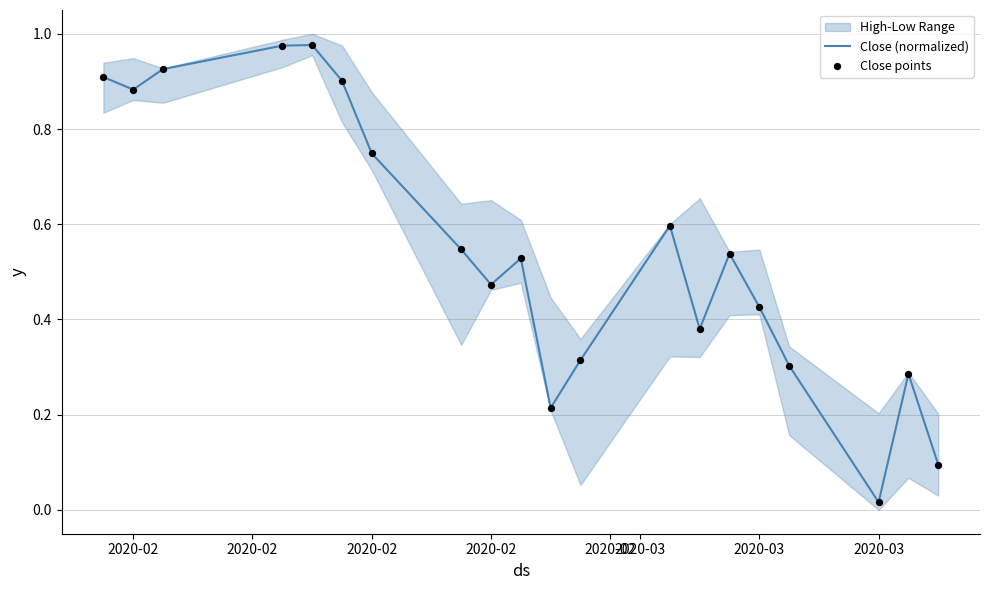

At which category is the sum across all series the highest?

2020-02